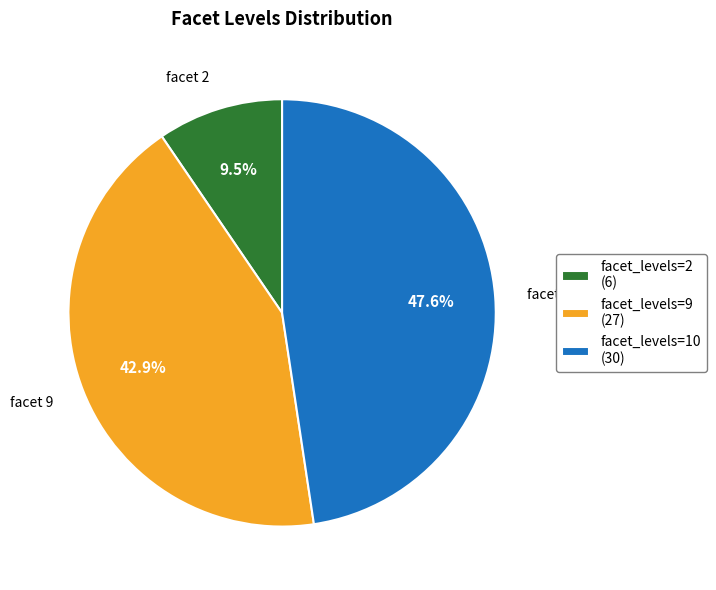

Which category has the biggest portion of the pie?

facet_levels=10 (30)